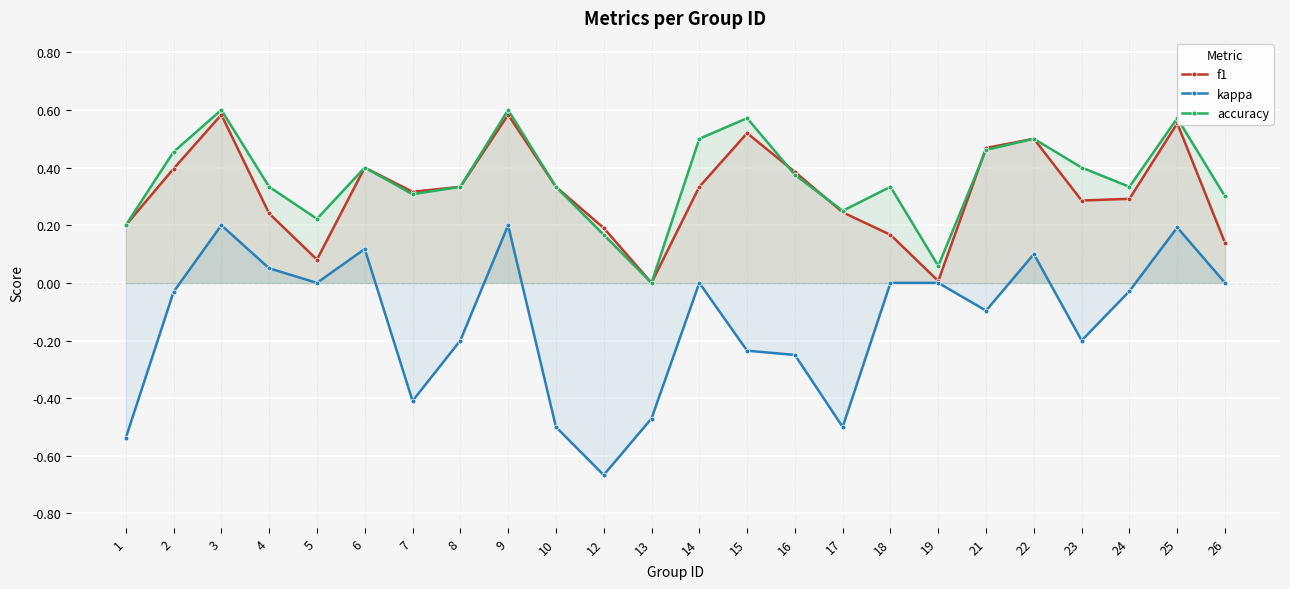

True or false: f1 and kappa intersect in this chart.

False